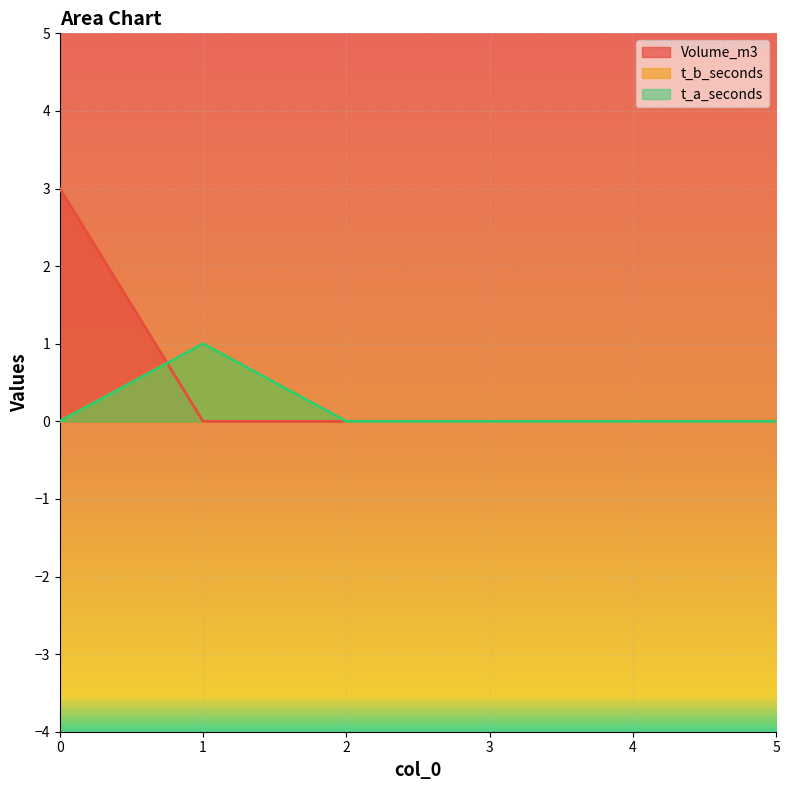

How many Volume_m3 values are between 0 and 1?

5